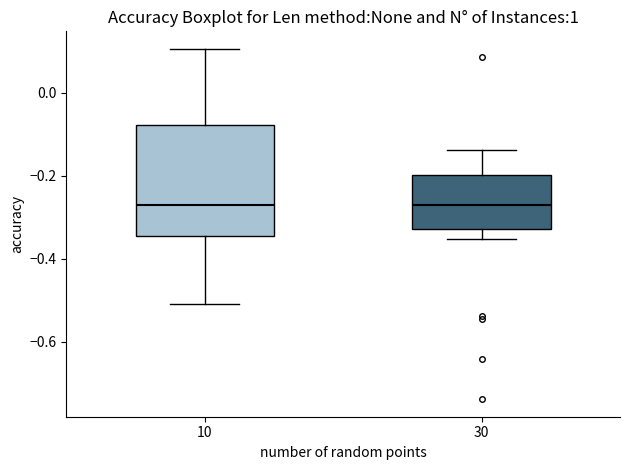

Comparing the boxes themselves (not the whiskers), which one is the tallest?

10